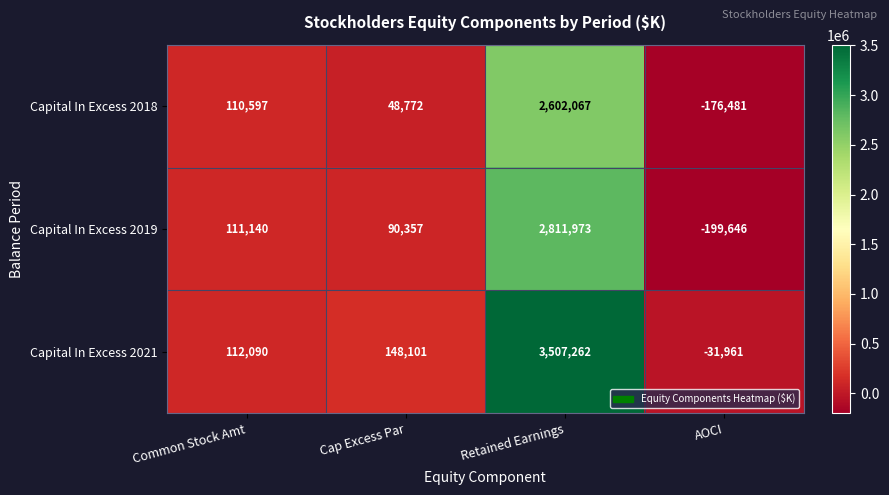

Rank the series by their average value, from highest to lowest.

Capital In Excess 2021, Capital In Excess 2019, Capital In Excess 2018